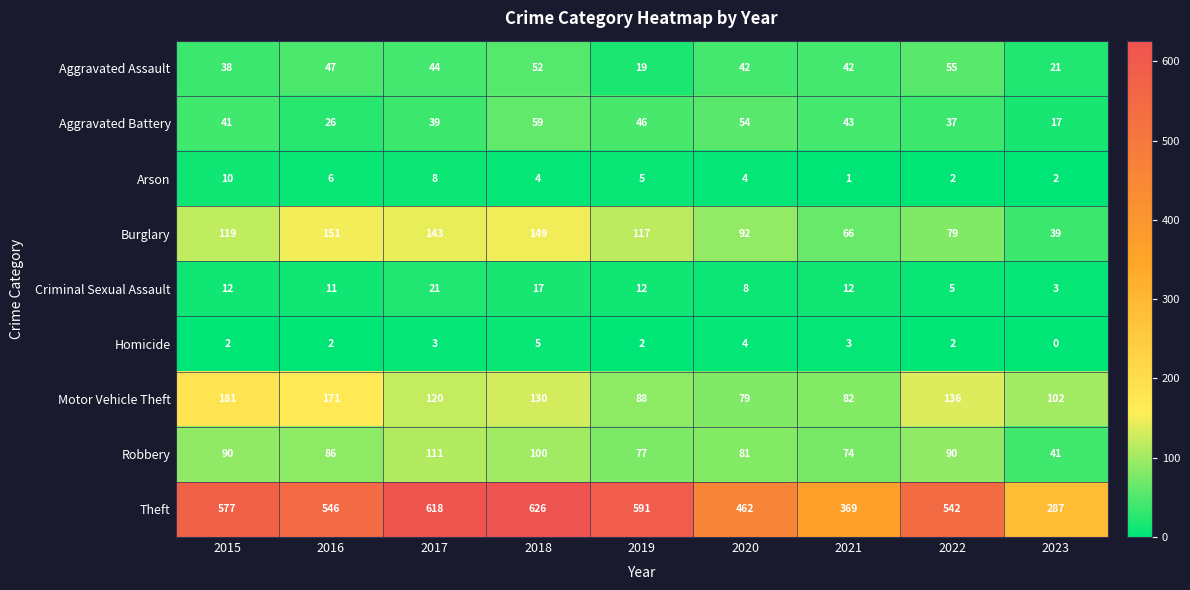

Which series changed the most between 2016 and 2021?

Theft